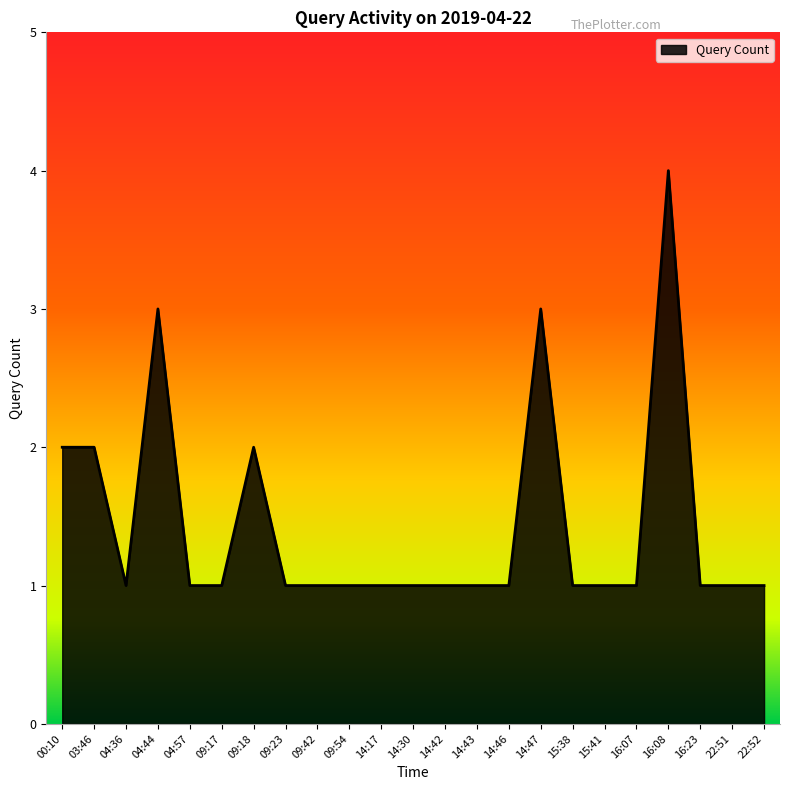

How many lines are shown in the chart?

1